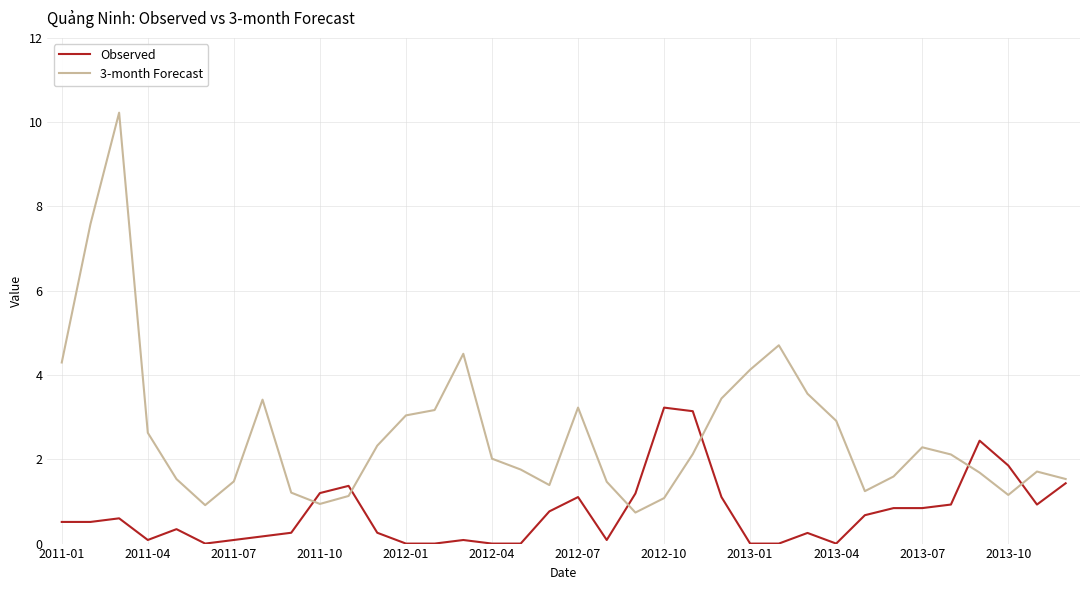

What is the maximum value shown in the chart?

10.2